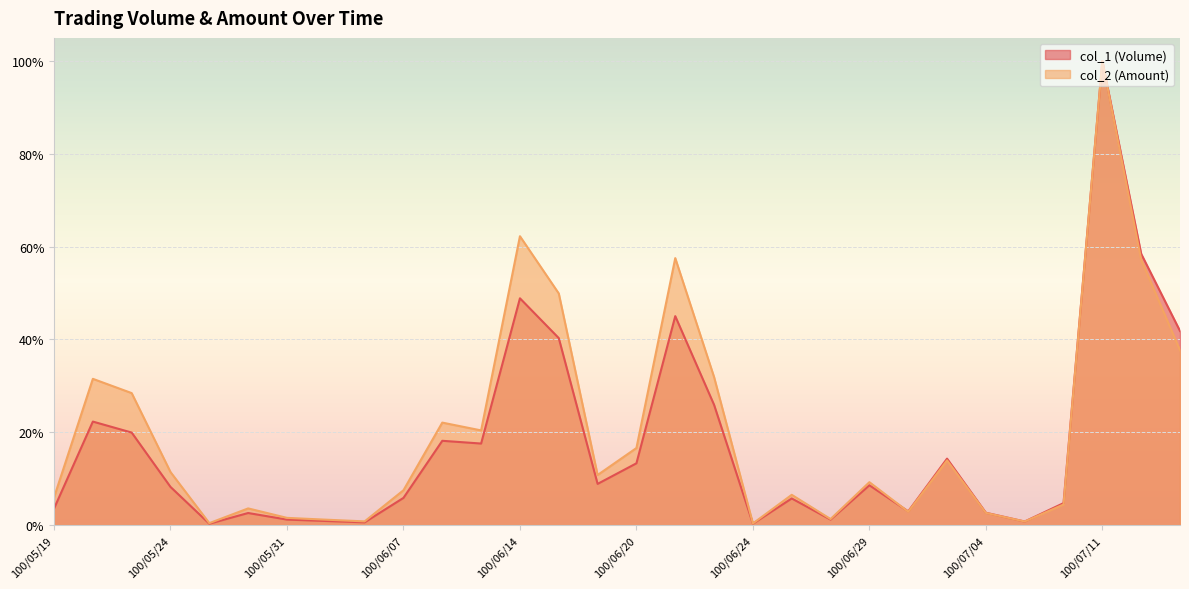

Does the chart display data point markers on the line(s)?

No